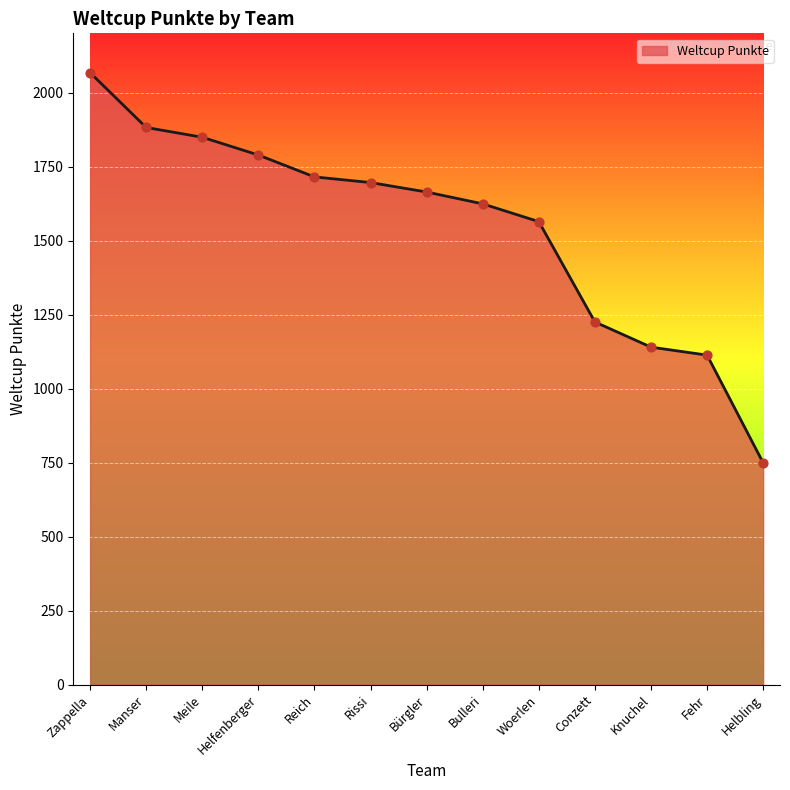

What is the change in value from Manser to Woerlen?

-318